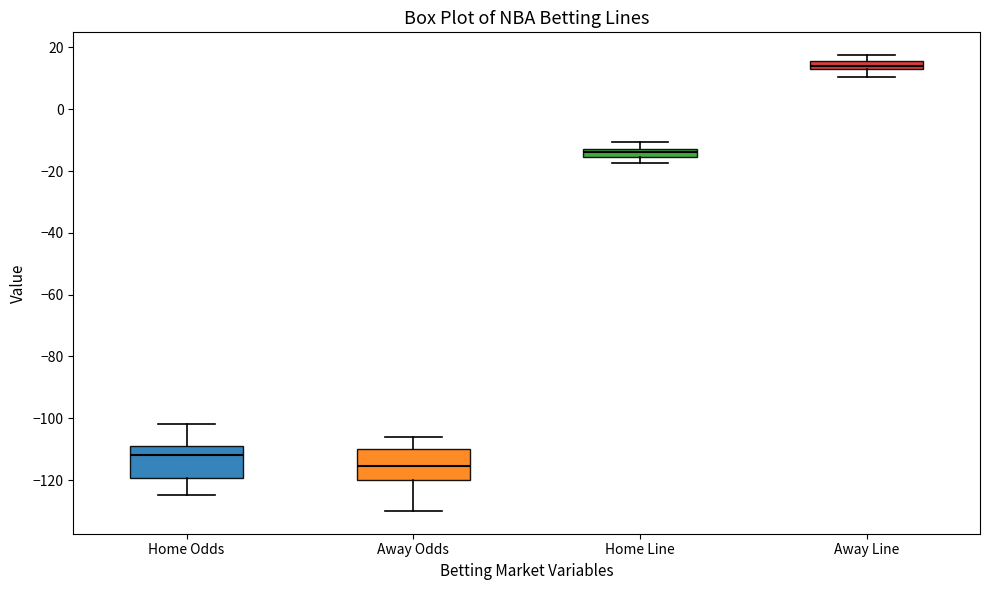

Which box's median line is the highest?

Away Line